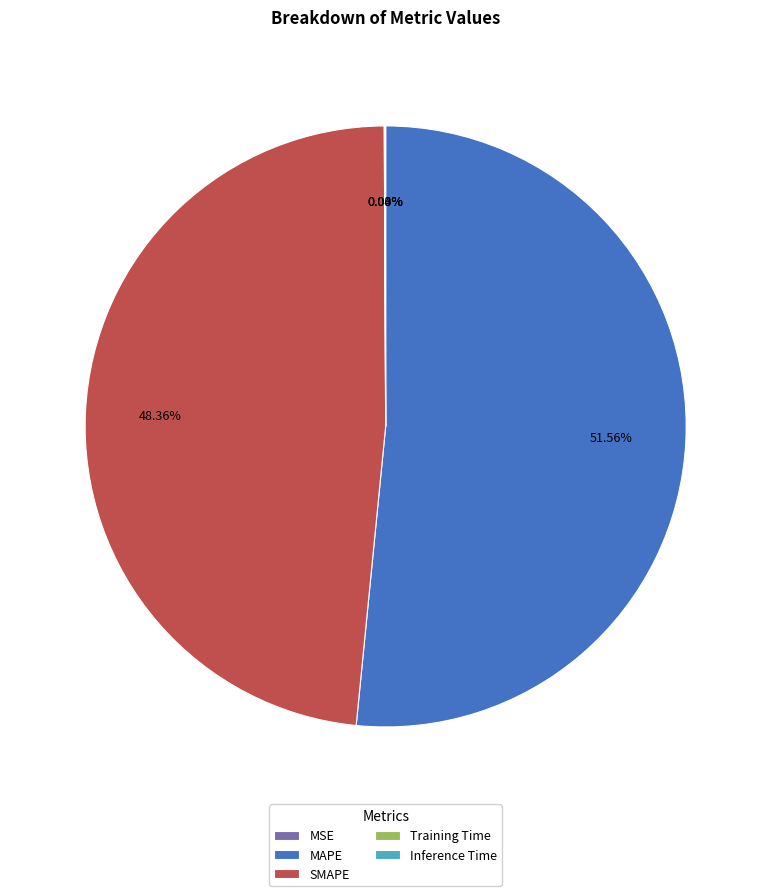

What is the majority slice?

MAPE